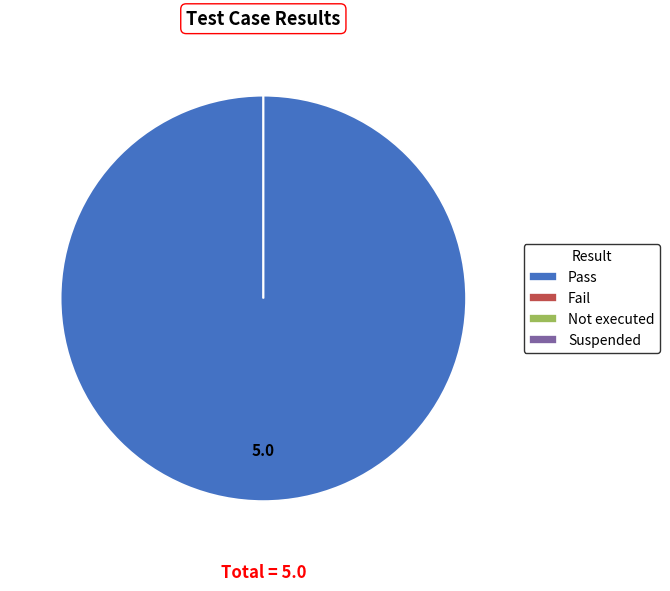

To the nearest percent, what is the combined percentage of Pass and Not executed?

100%